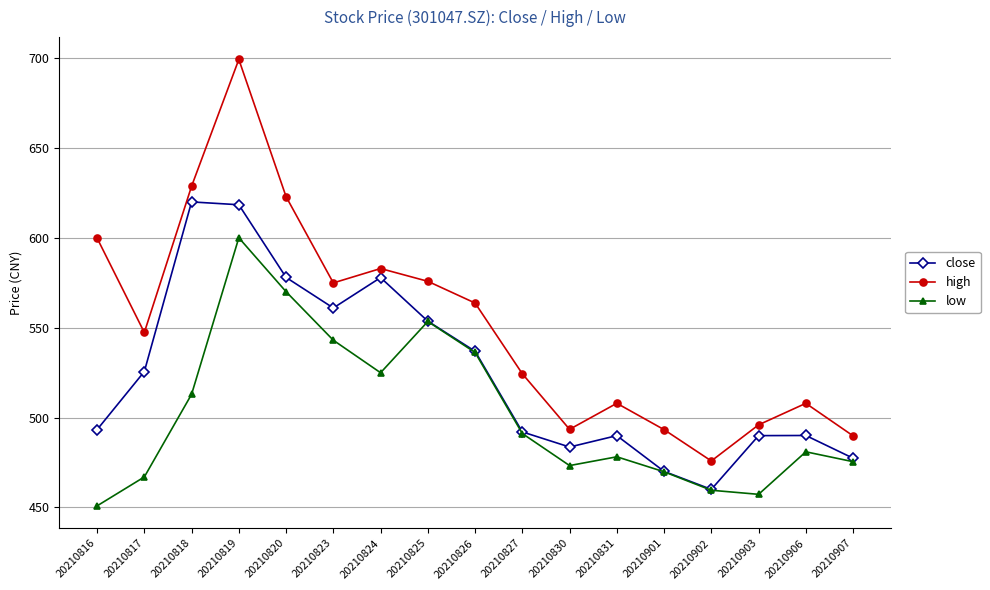

At 20210817, list the series in order from largest to smallest.

high, close, low